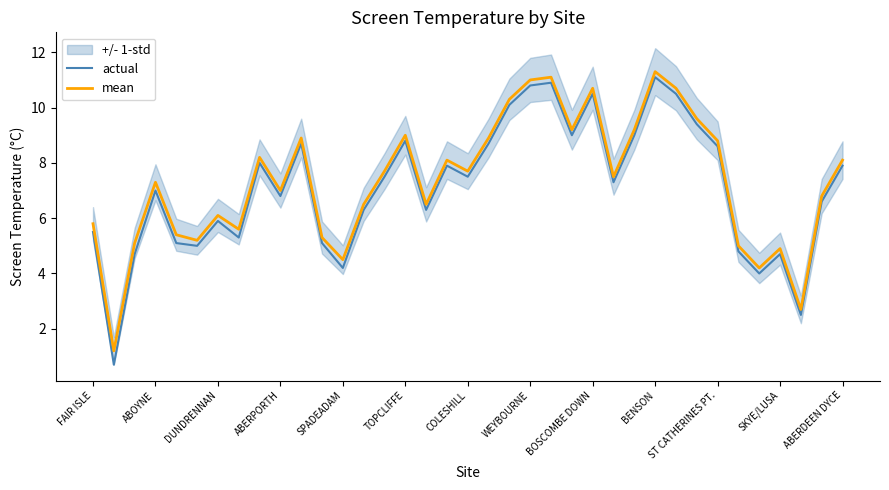

True or false: actual has a value of 1.1 at TOPCLIFFE.

False